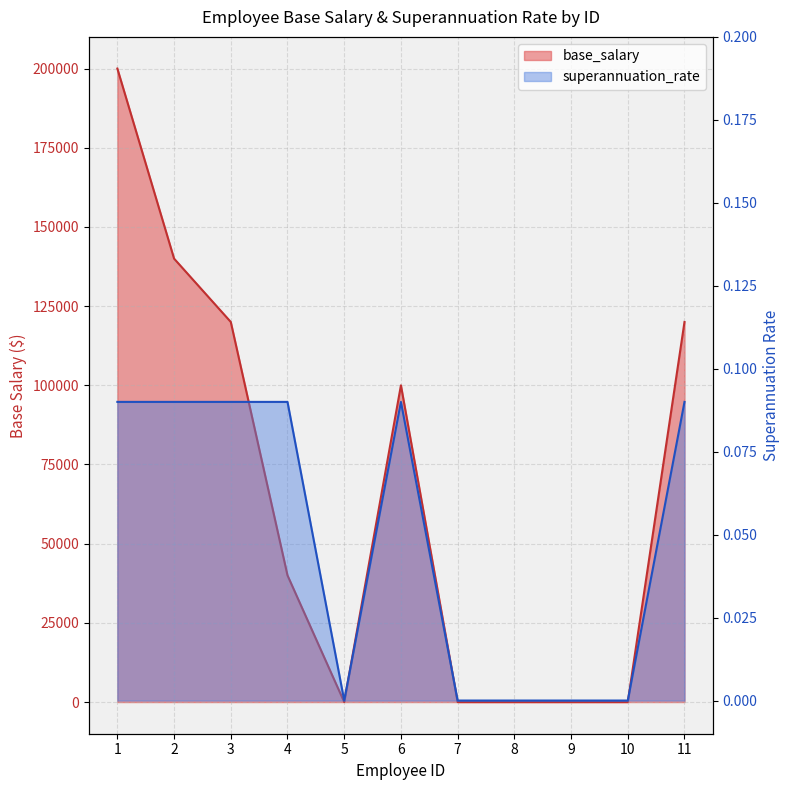

How many series are shown in this chart?

2